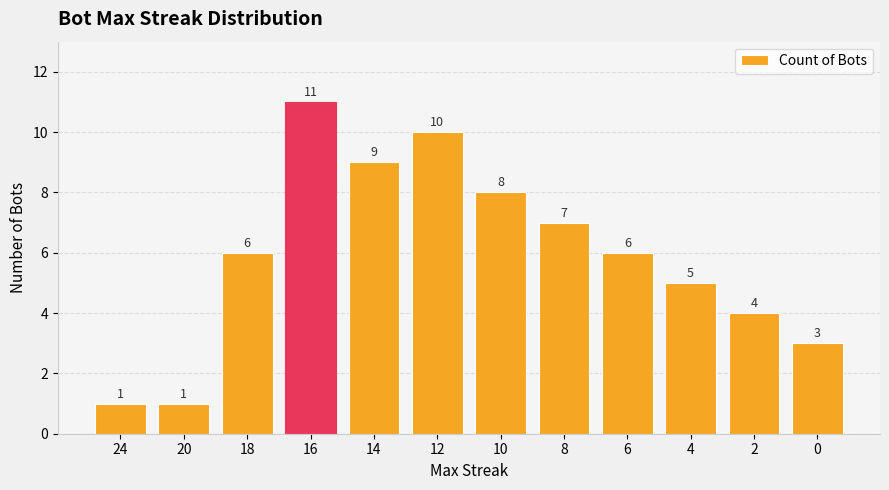

What is the maximum value shown in the chart?

11